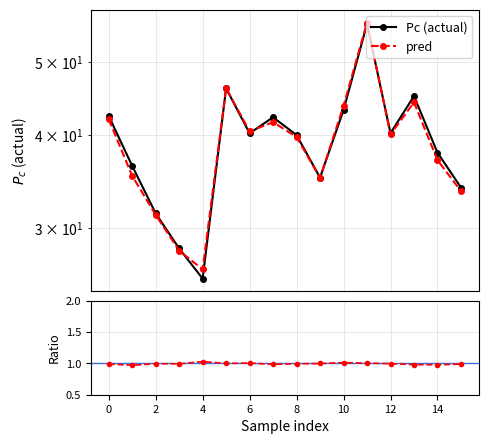

Rank the series by their maximum value, from highest to lowest.

pred, Pc (actual), ratio